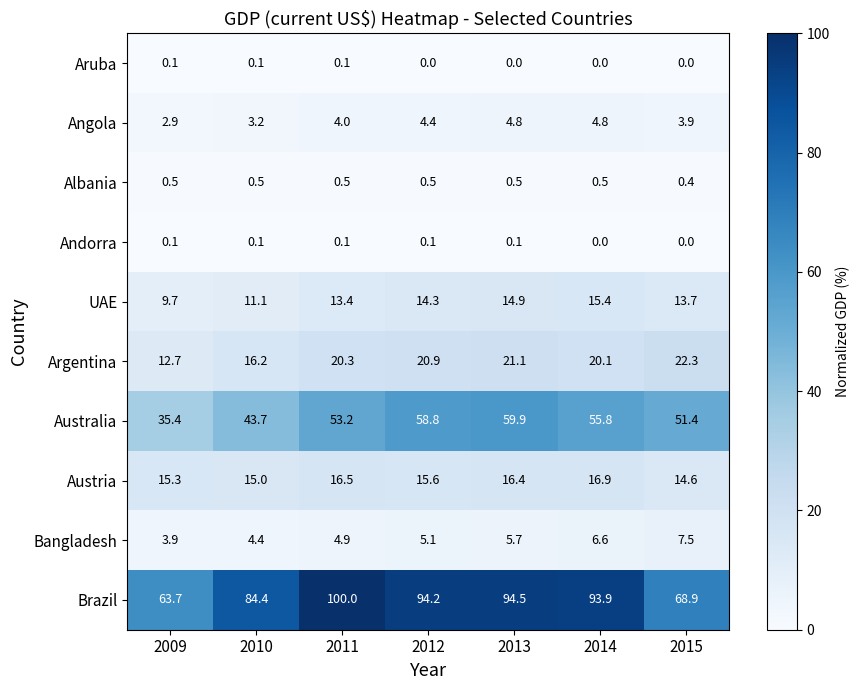

What is the difference between the maximum and minimum values in the Australia series?

24.5